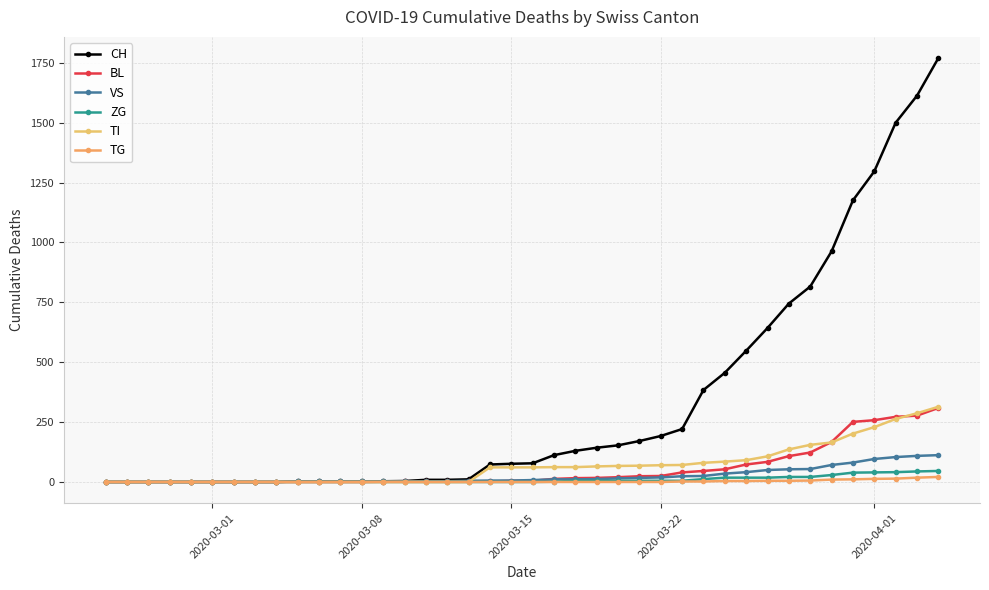

How many lines are shown in the chart?

6